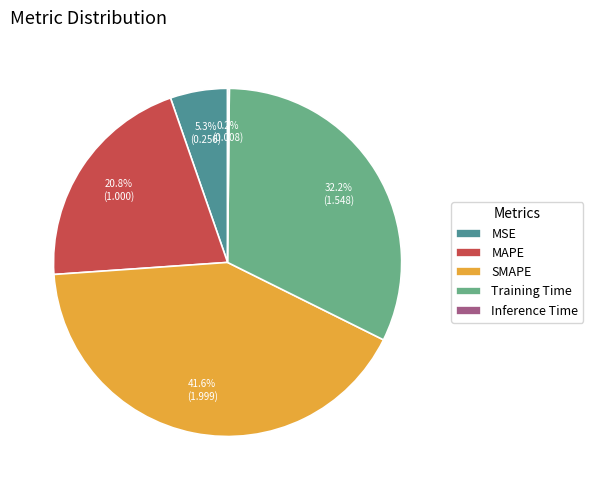

Which has a higher value, Training Time or MAPE?

Training Time